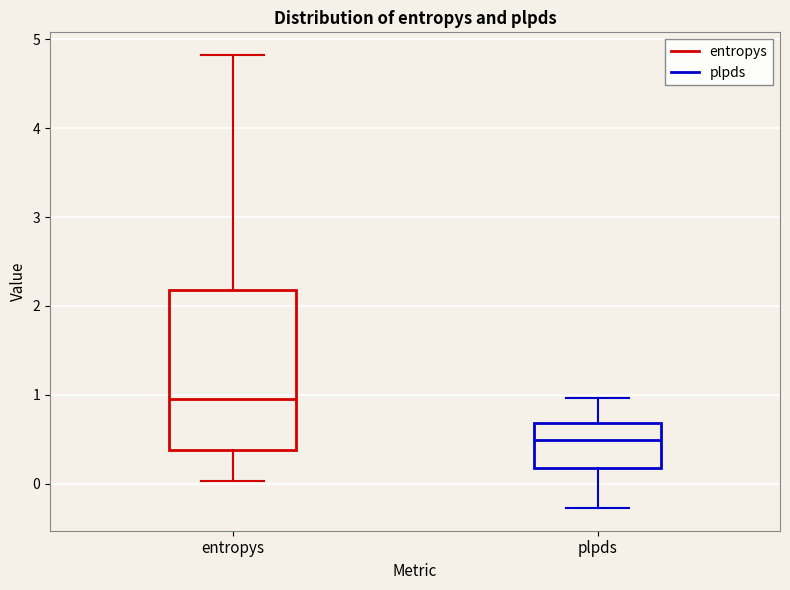

Comparing the boxes themselves (not the whiskers), which one is the tallest?

entropys